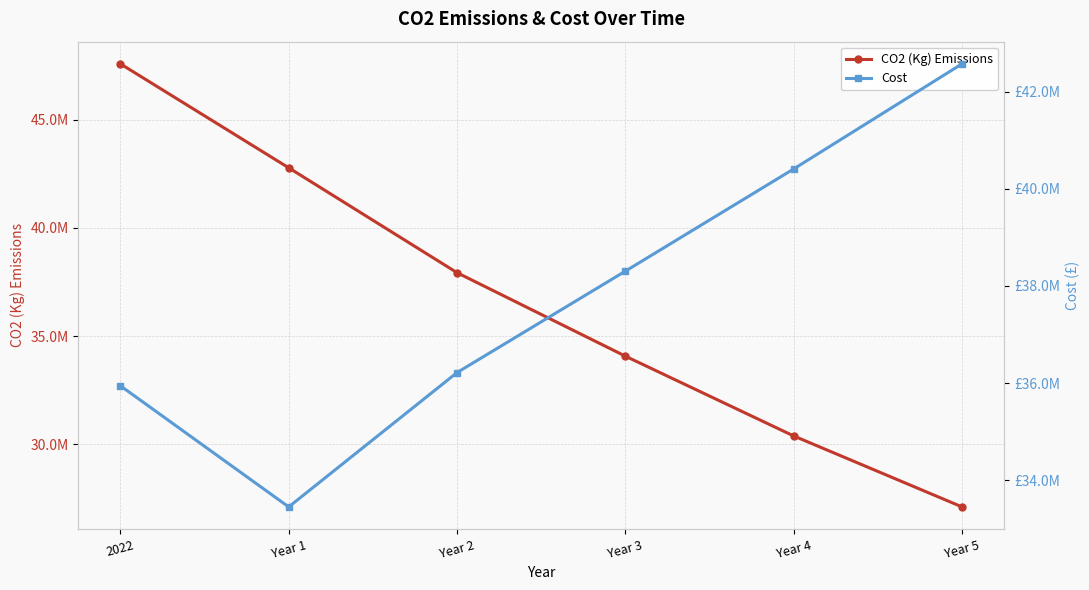

The Cost series shows 55305998.9 at Year 1. True or false?

False